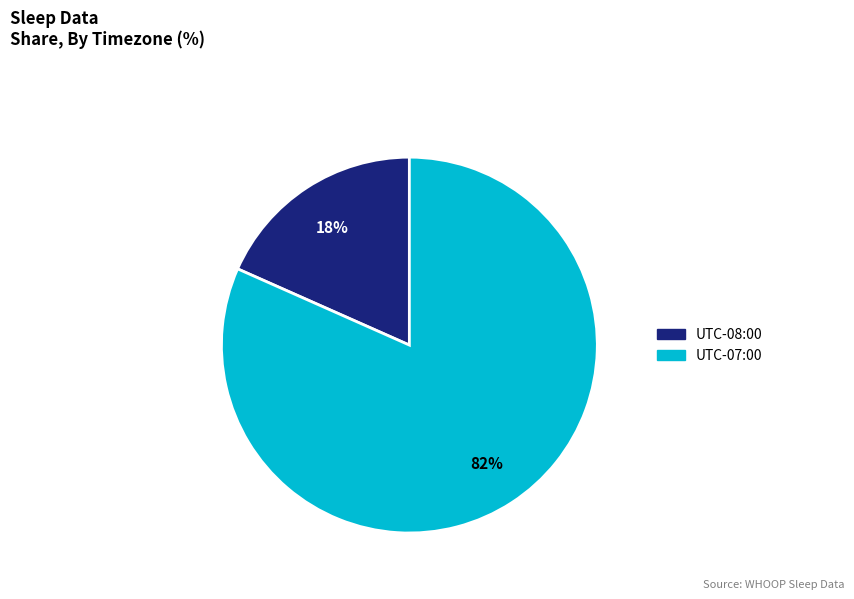

Is there a majority slice in this chart?

Yes